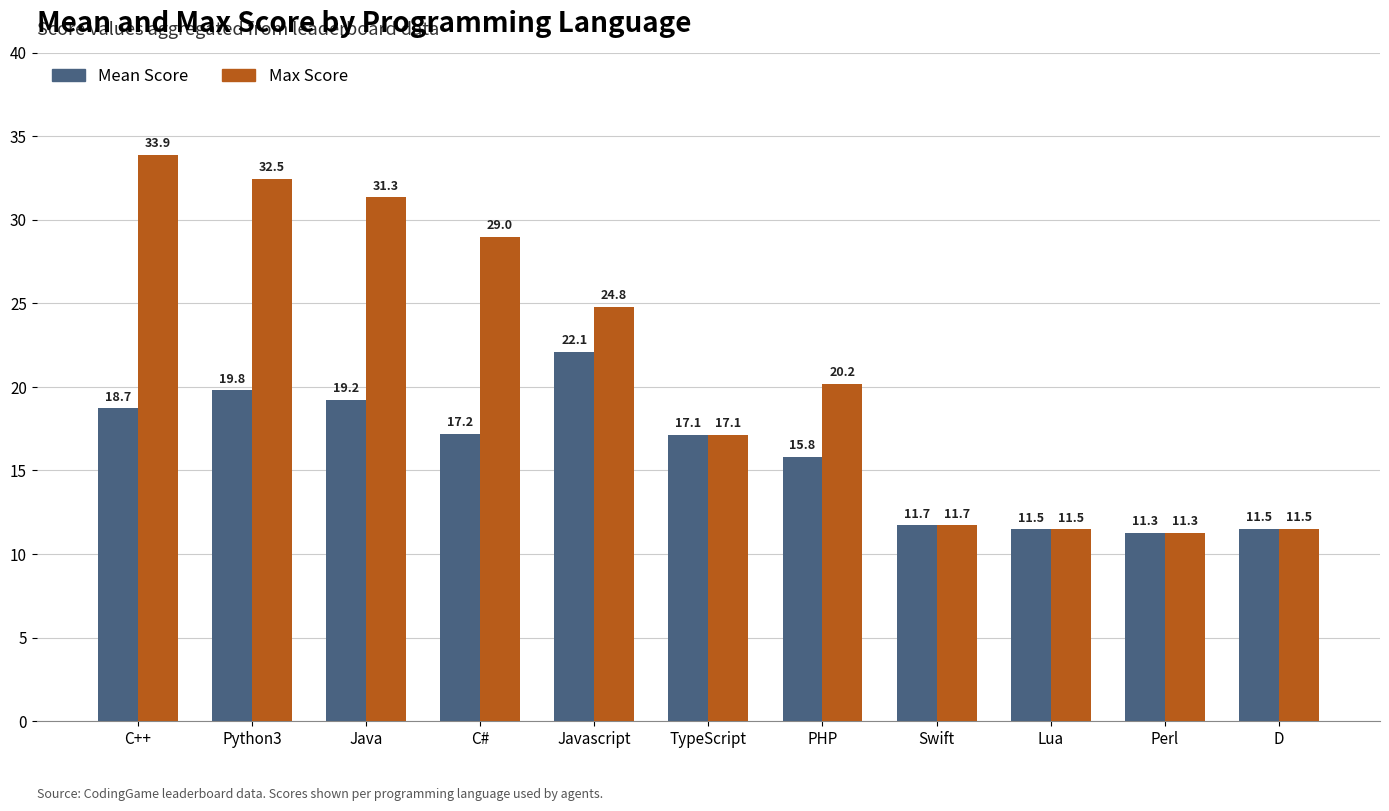

What is the difference between the maximum and minimum values in the Mean Score series?

10.8